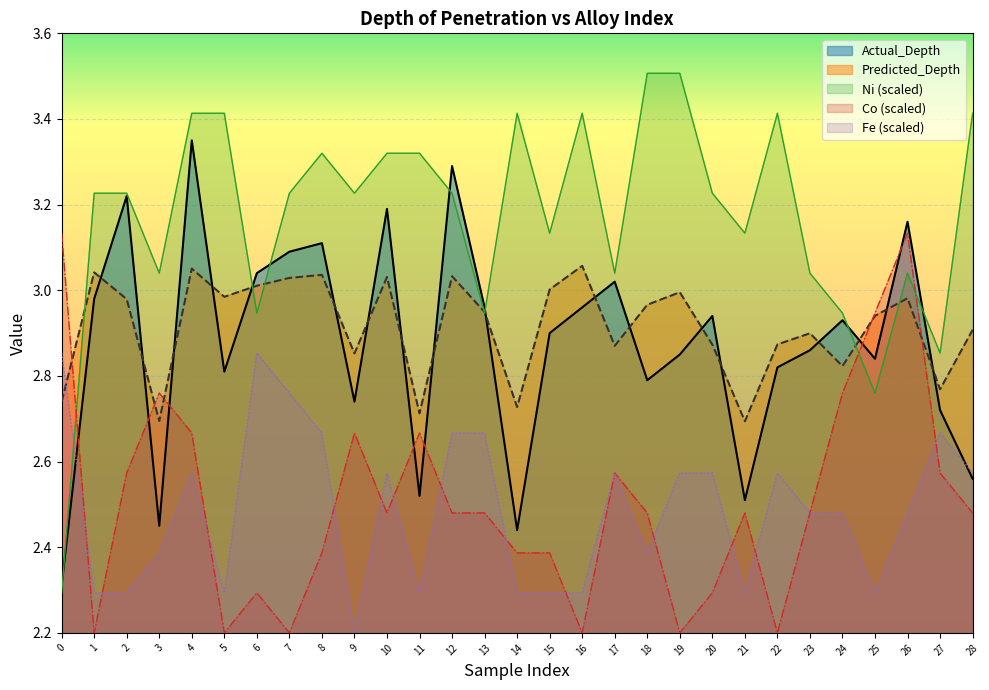

Count the number of categories in the chart.

29